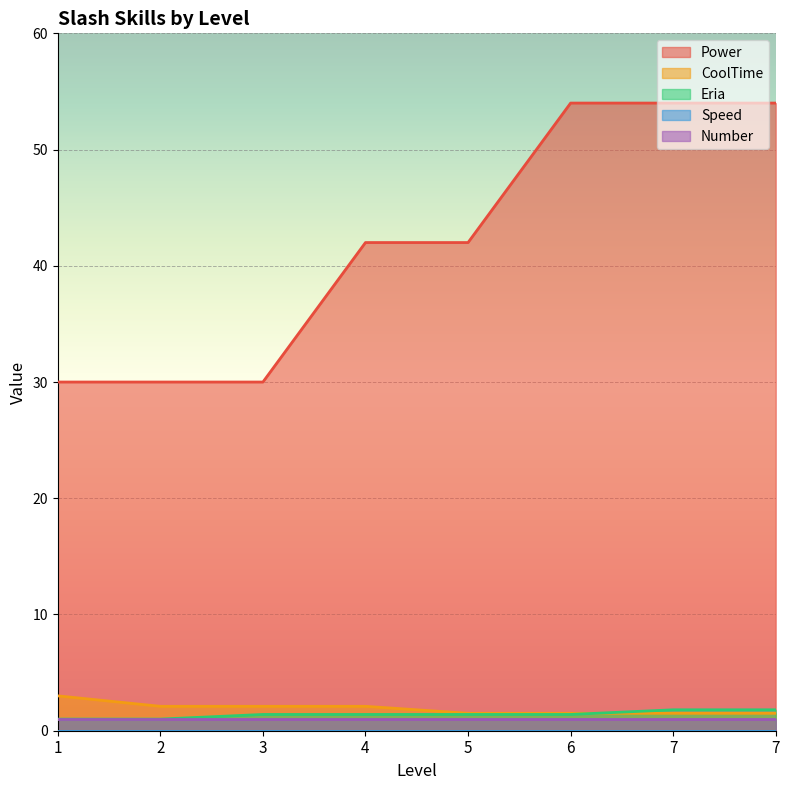

What is the value of the CoolTime point at the 1st from the left?

3.0